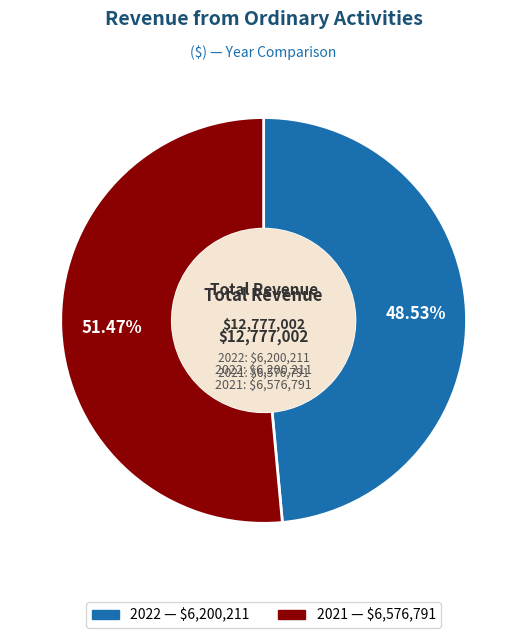

Is it true that 2022 is 49% of the pie?

True